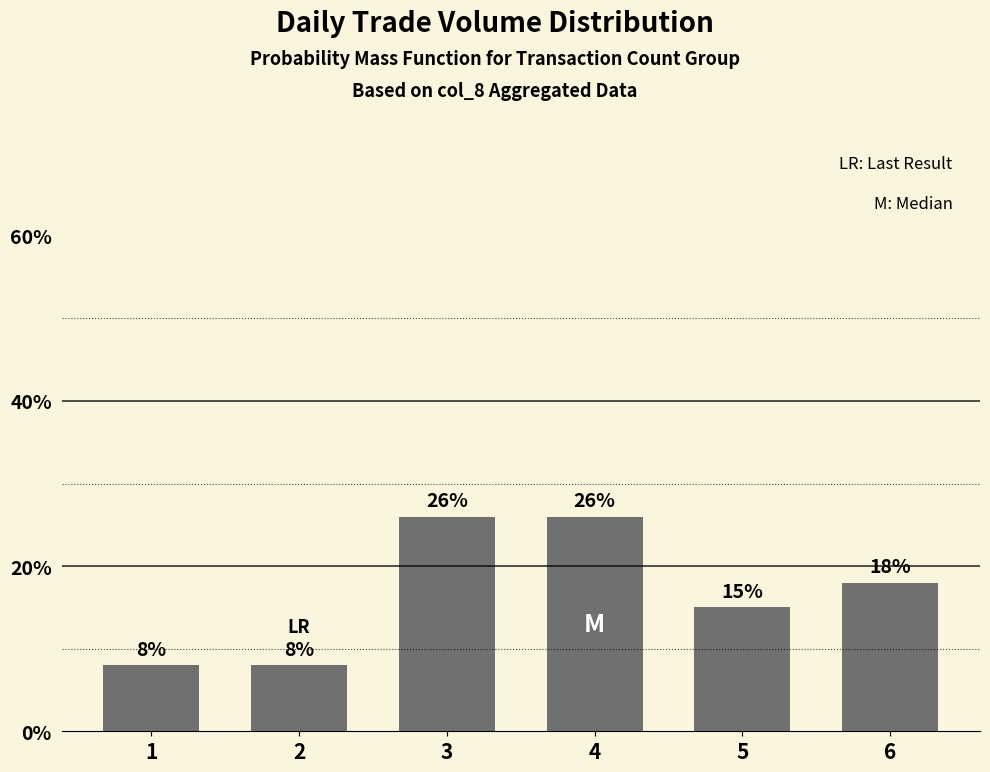

The chart shows a value of 8 at 1. True or false?

True